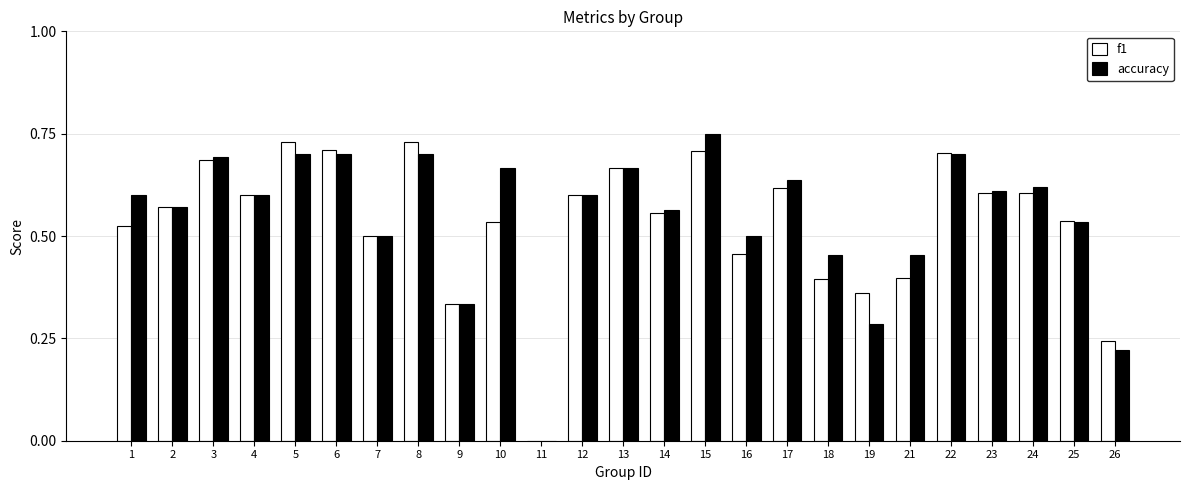

How many groups of bars are there?

25